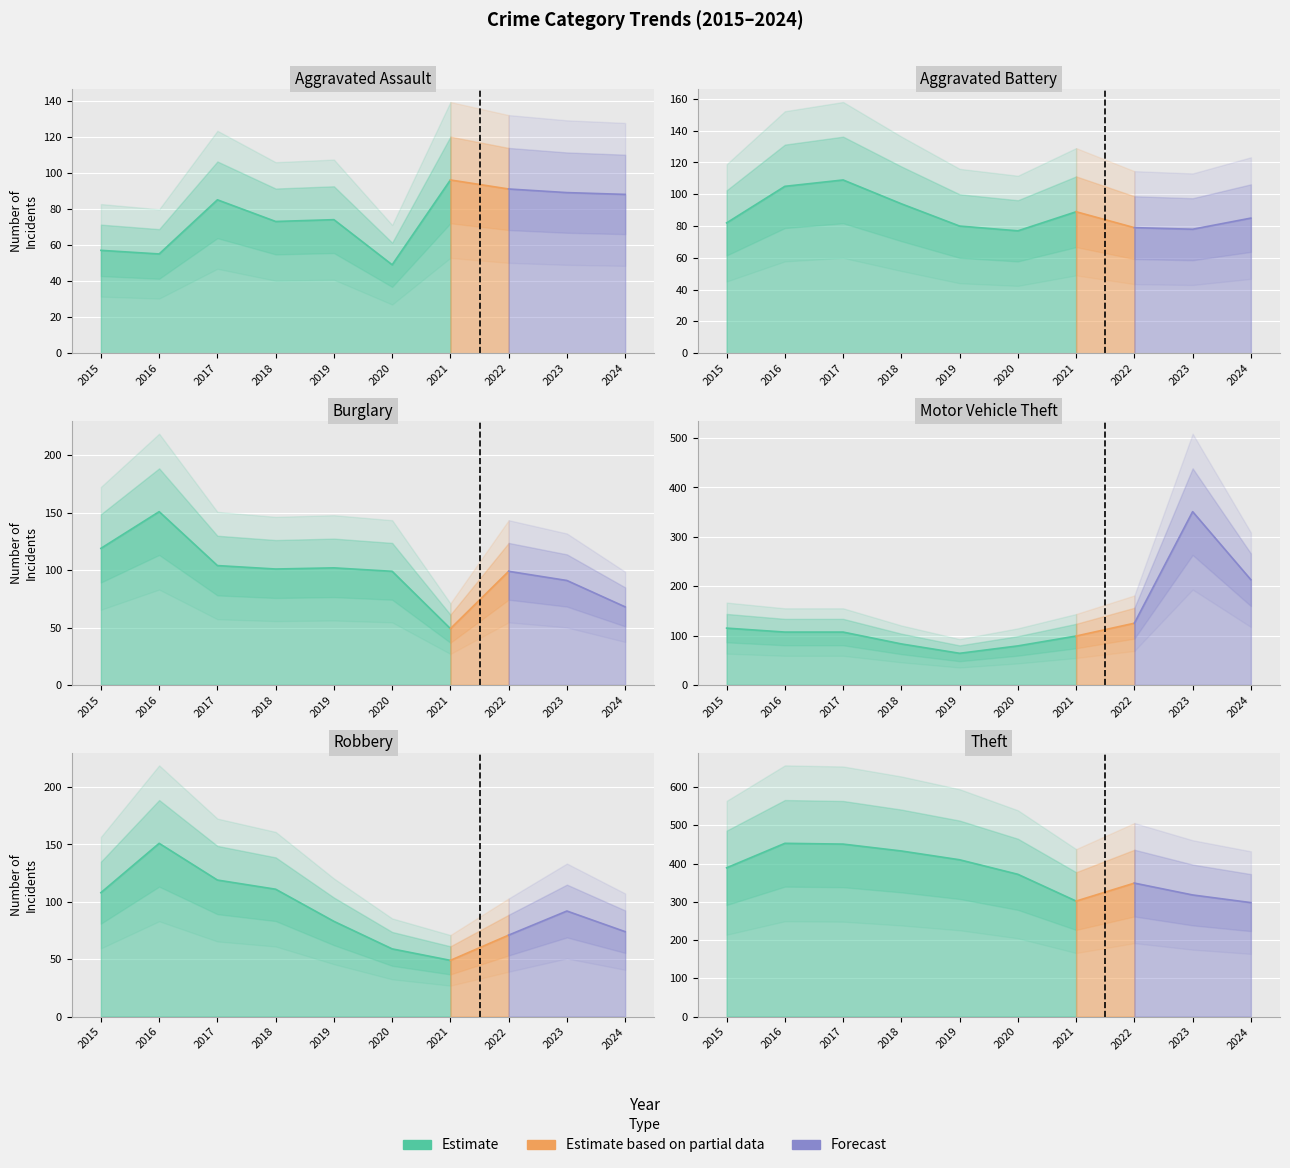

What is the approximate value of Motor Vehicle Theft at 2020, to the nearest 50?

100